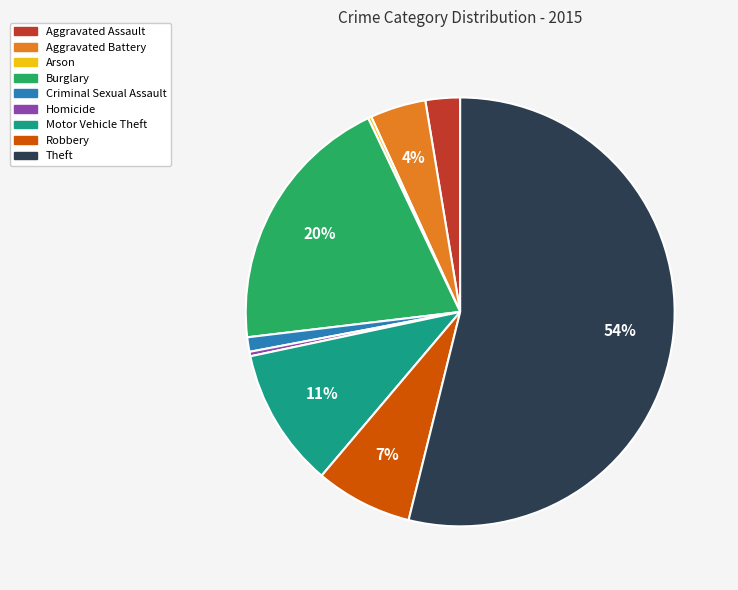

Is the sum of Aggravated Battery and Aggravated Assault greater than half?

No